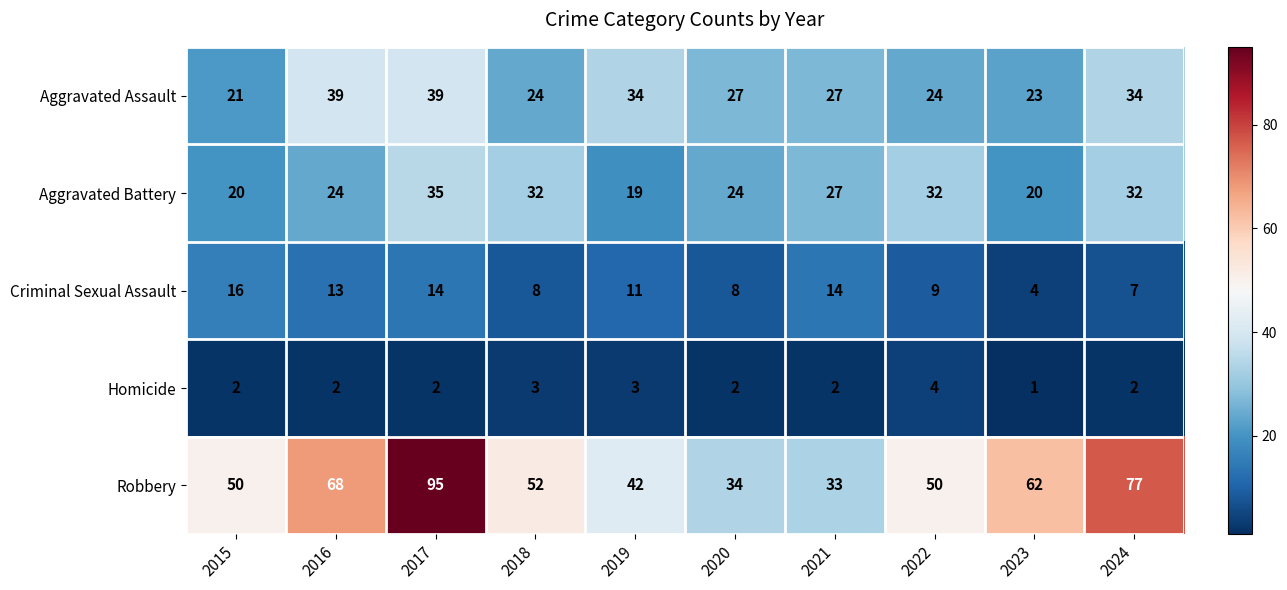

What is the difference between the highest and lowest values at 2022?

46